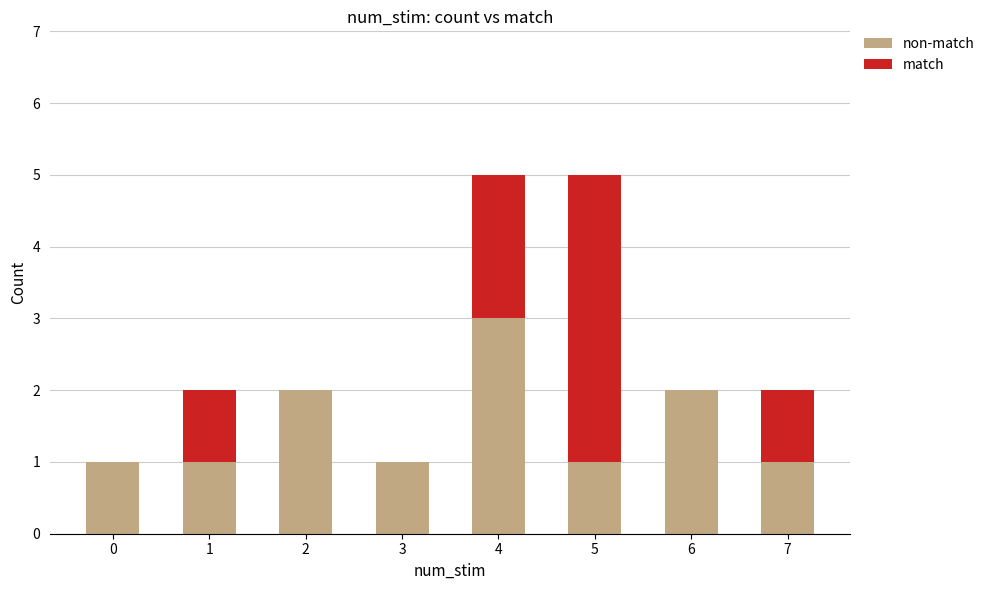

What is the total value across all series at 5?

5